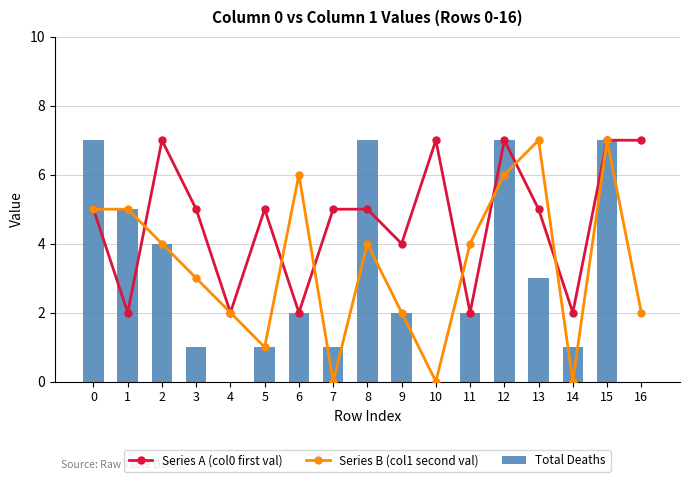

The value of Series B (col1 second val) at 14 is 3. True or false?

False